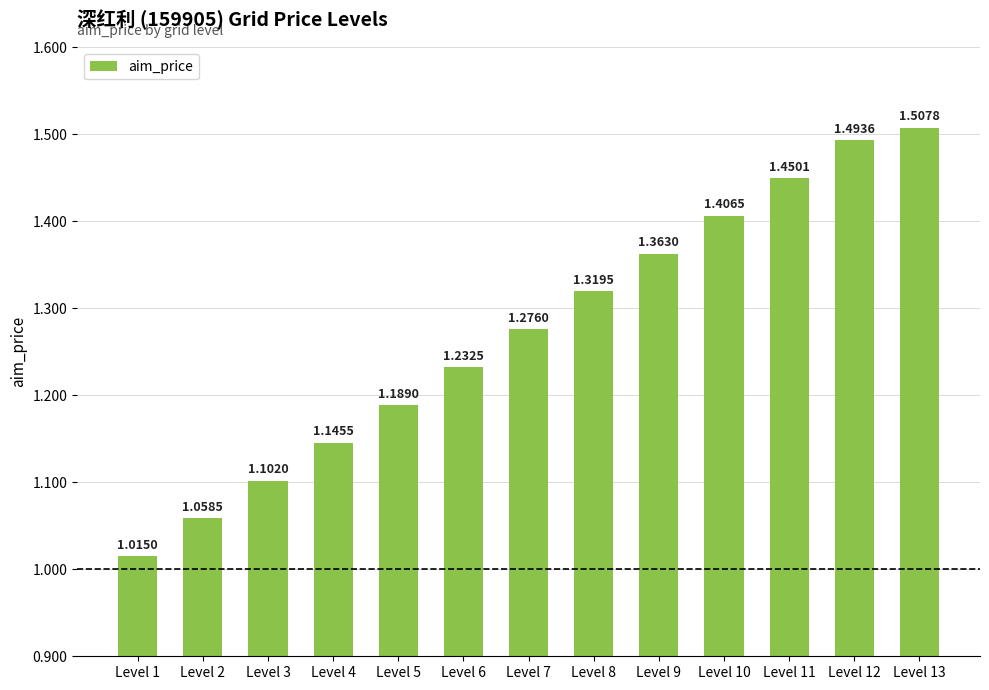

The chart shows a value of 0.4 at Level 8. True or false?

False